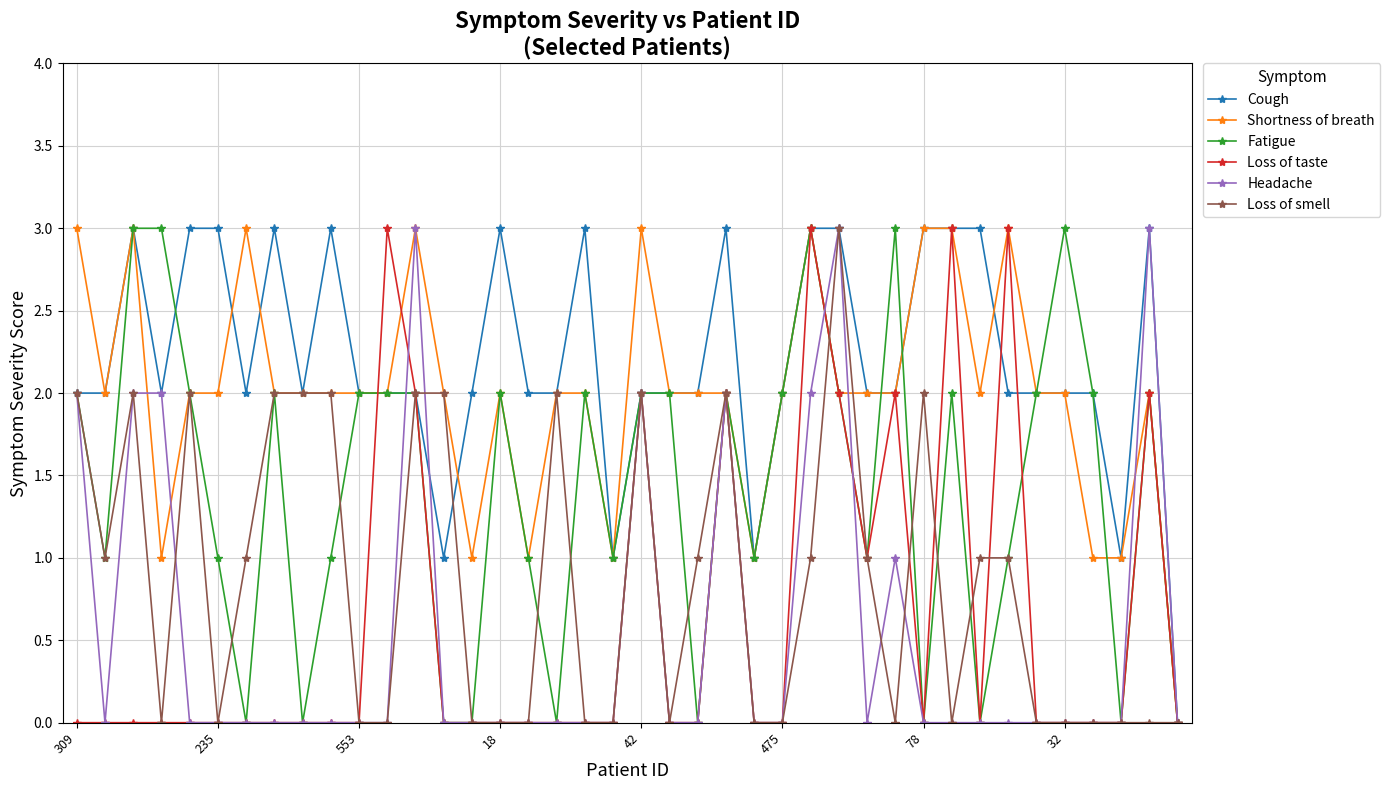

Which series has the largest total across all categories?

Cough